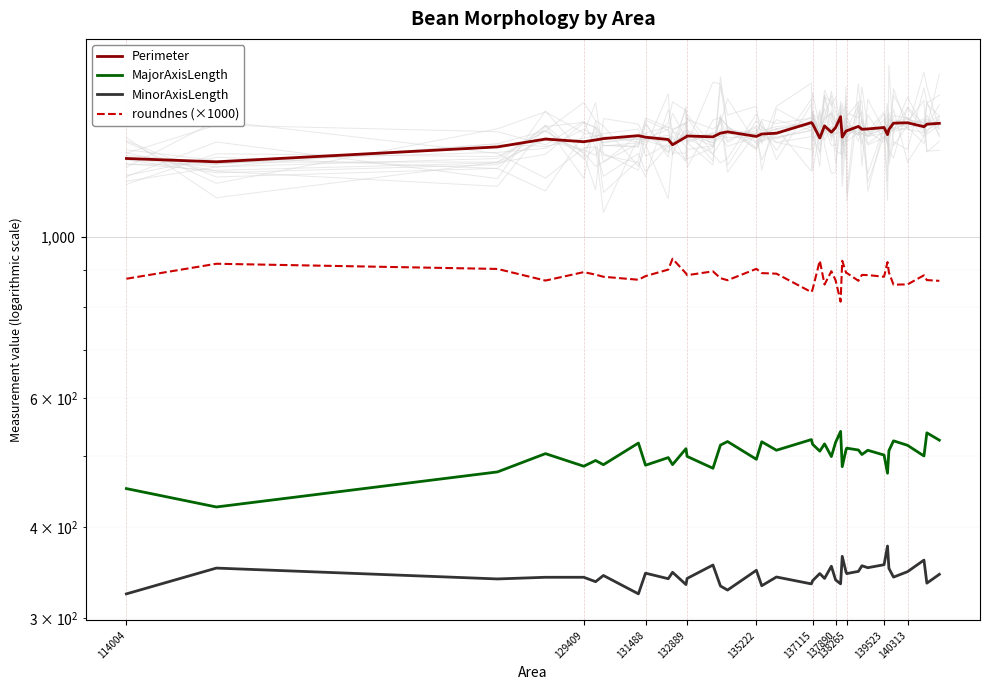

At which label does MinorAxisLength reach its minimum?

114004